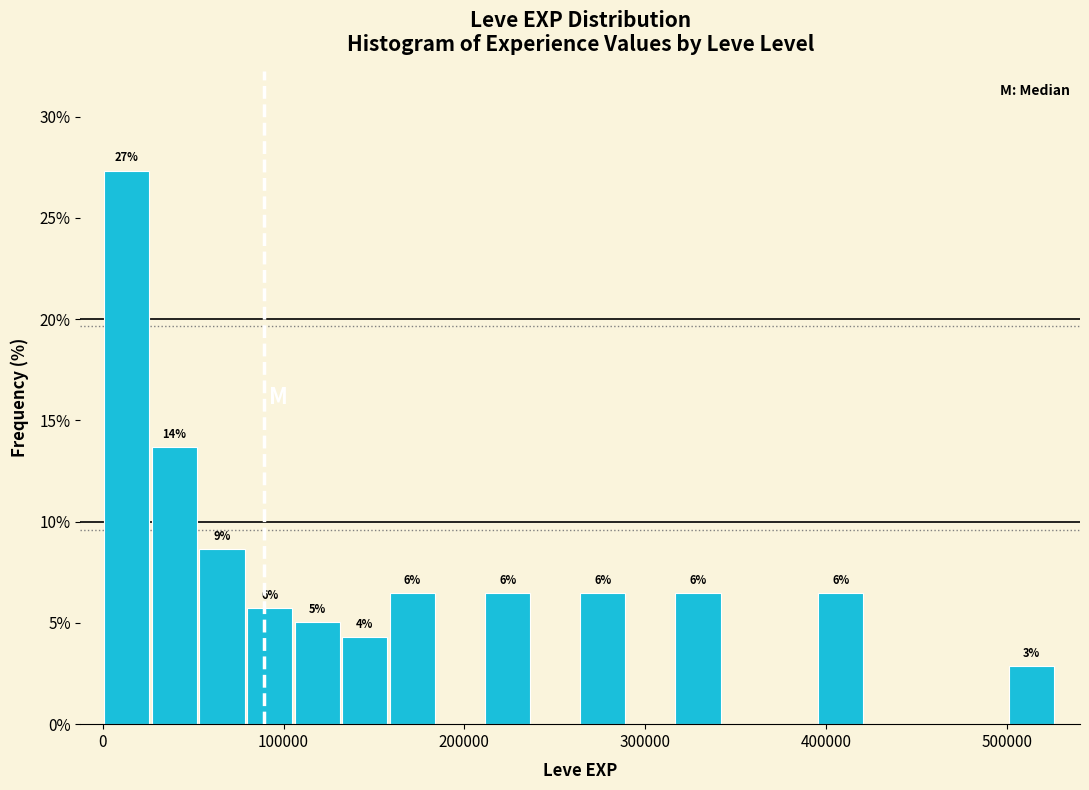

Around what value on the x-axis is the tallest bar? Give the approximate position of its centre, as read against the axis.

10000